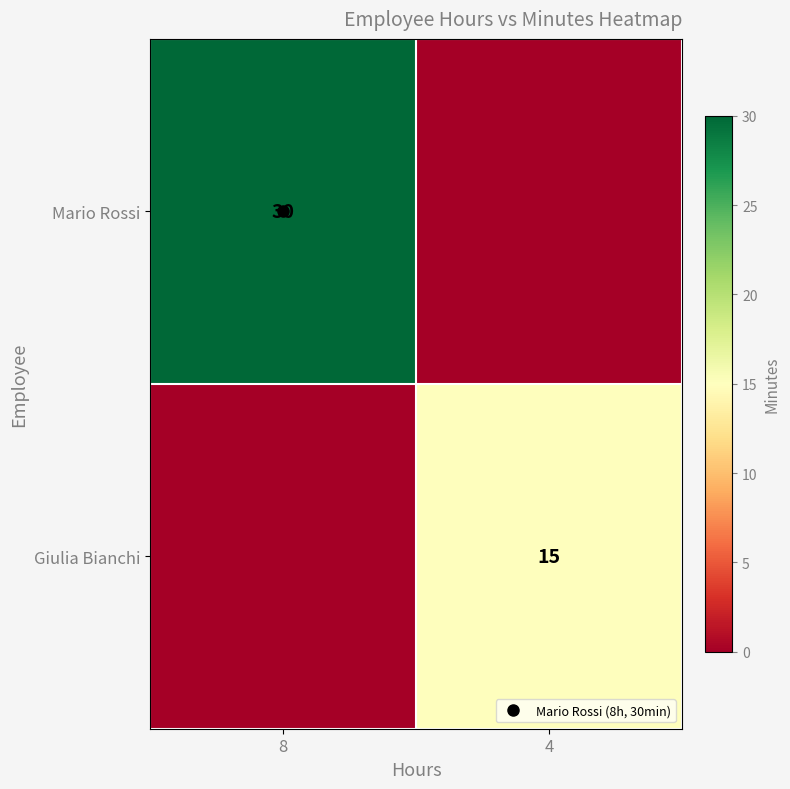

Count the number of categories in the chart.

2